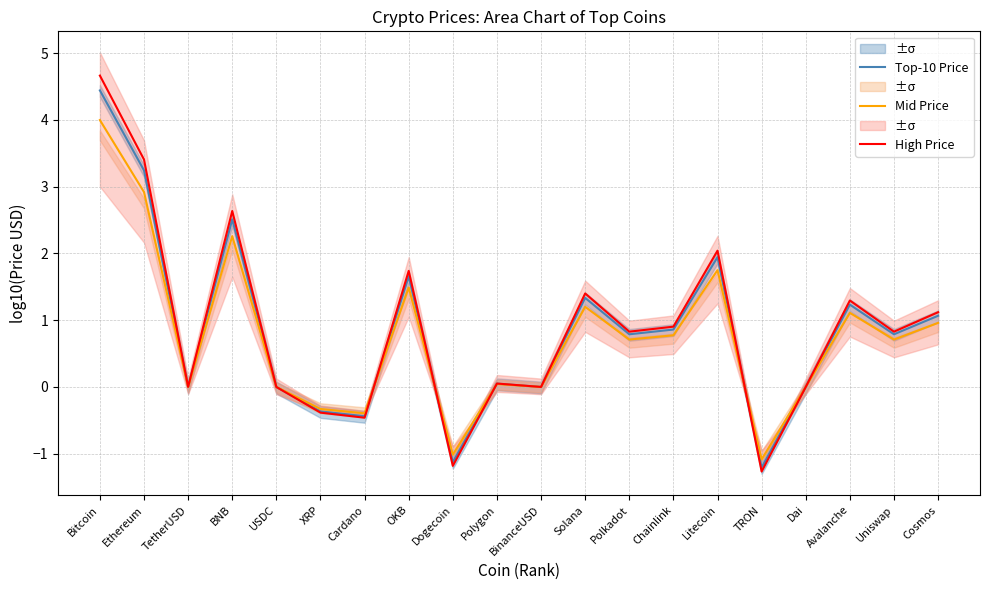

At which category does Mid Price reach its first local peak?

BNB